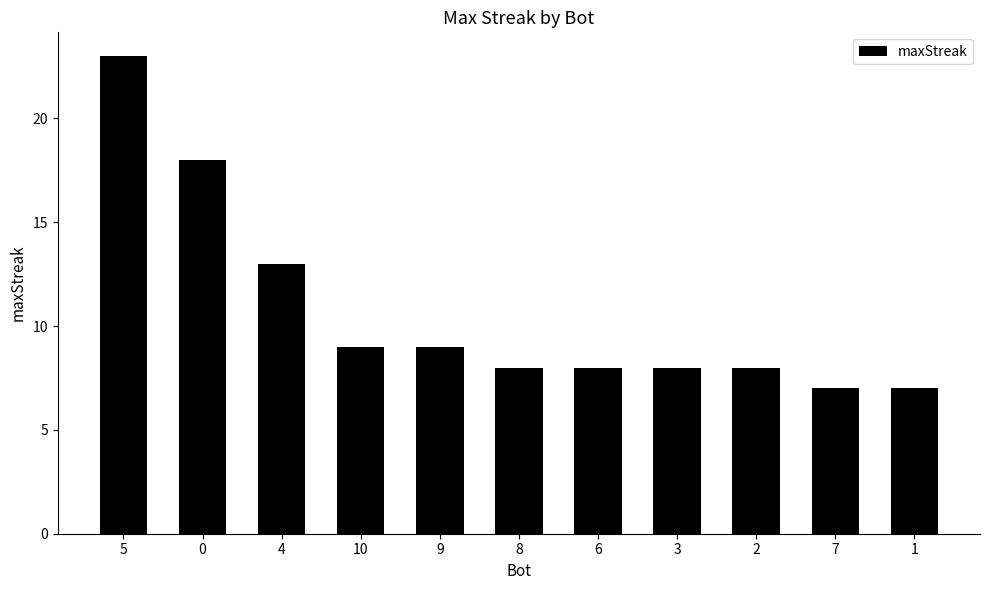

Does the chart contain stacked bars?

No